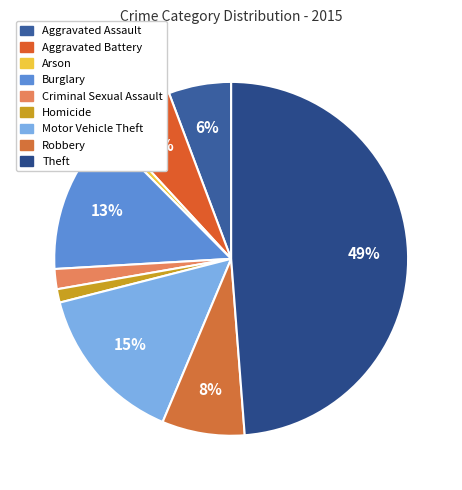

Which category has the smallest portion of the pie?

Arson